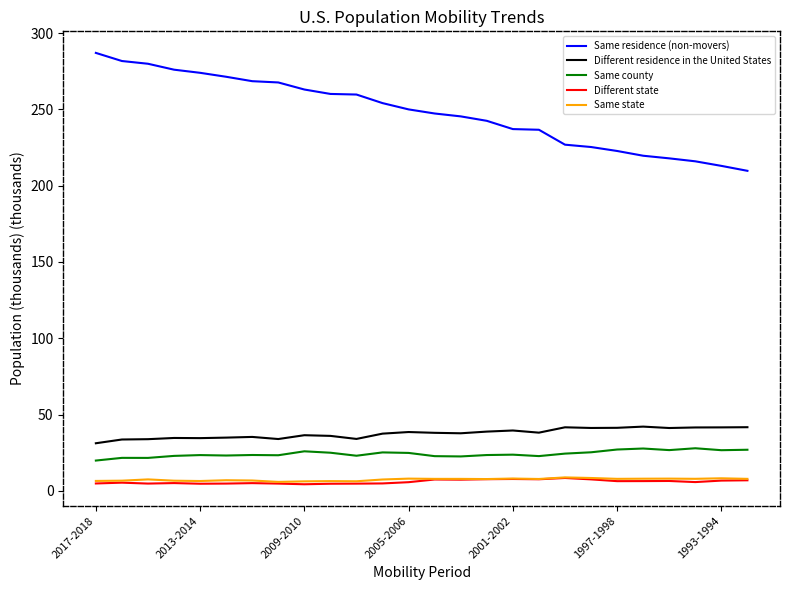

True or false: Same residence (non-movers) and Different state cross at least once.

False